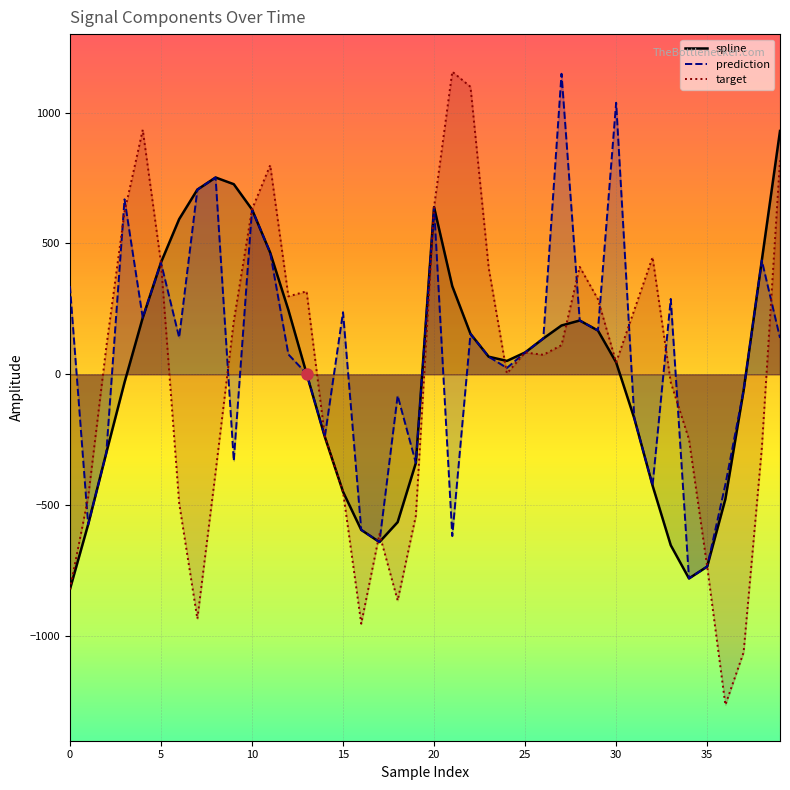

How many values in spline are below zero?

17